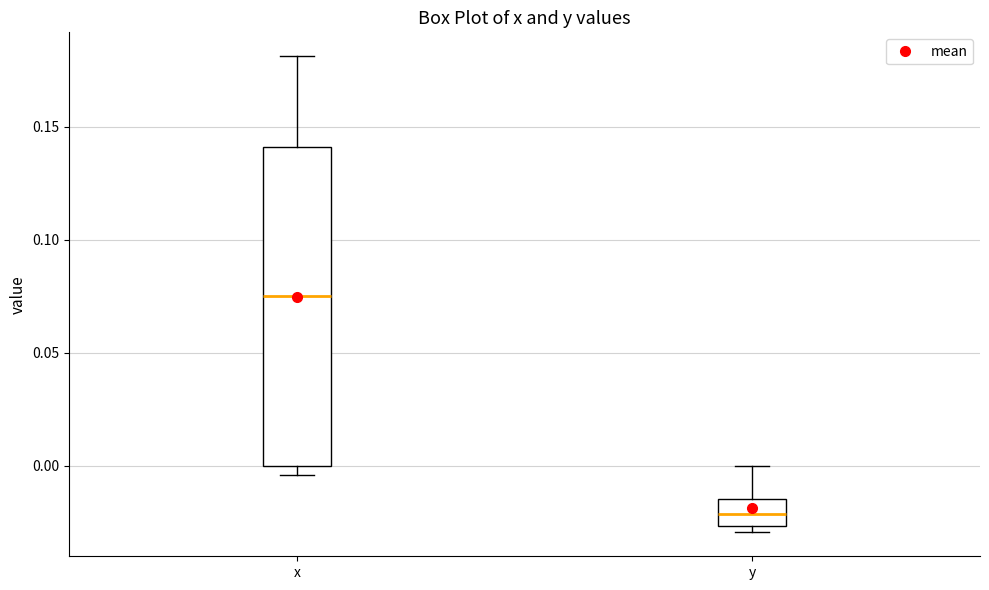

Reading left to right, read every box against the y-axis: the position of its median line, the range the box covers, and the ends of its whiskers. The values are not printed on the chart, so give them approximately, as read against the axis.

x: median 0.075, box 0.000 to 0.140, whiskers -0.005 to 0.180
y: median -0.020, box -0.025 to -0.015, whiskers -0.030 to 0.000